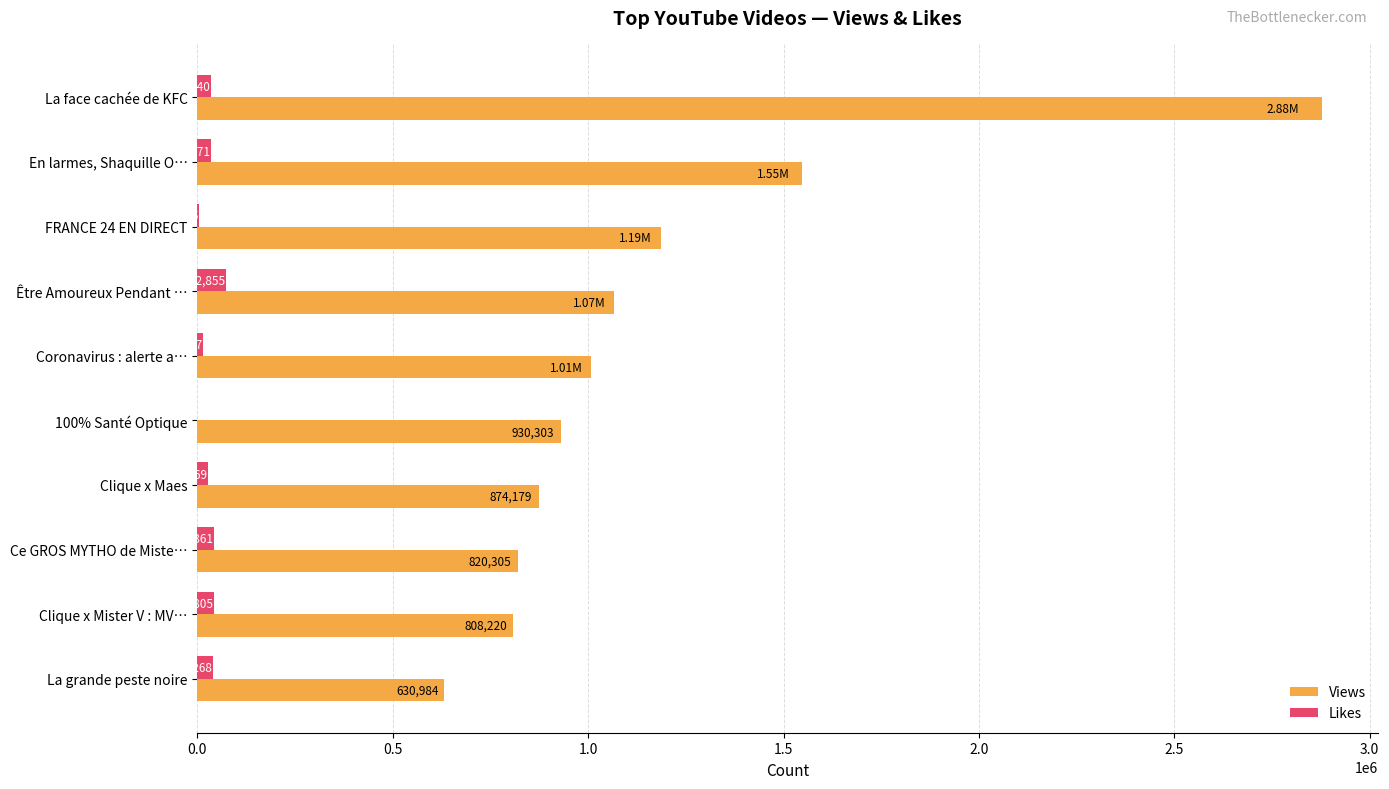

Which category has the highest value in the Views series?

La face cachée de KFC